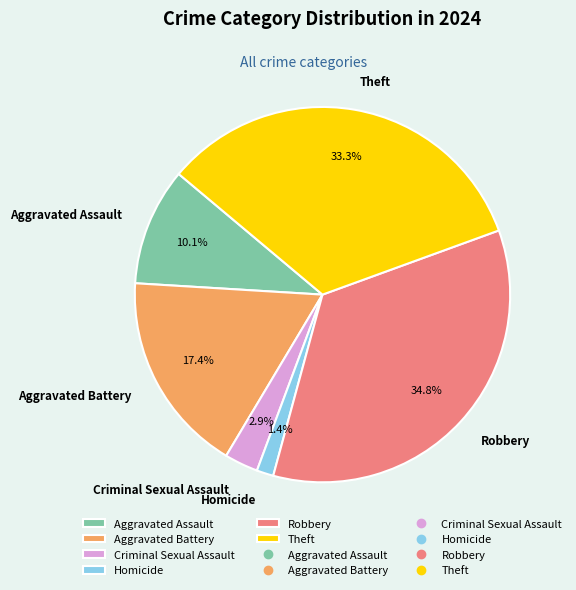

Count the number of slices in the pie.

6